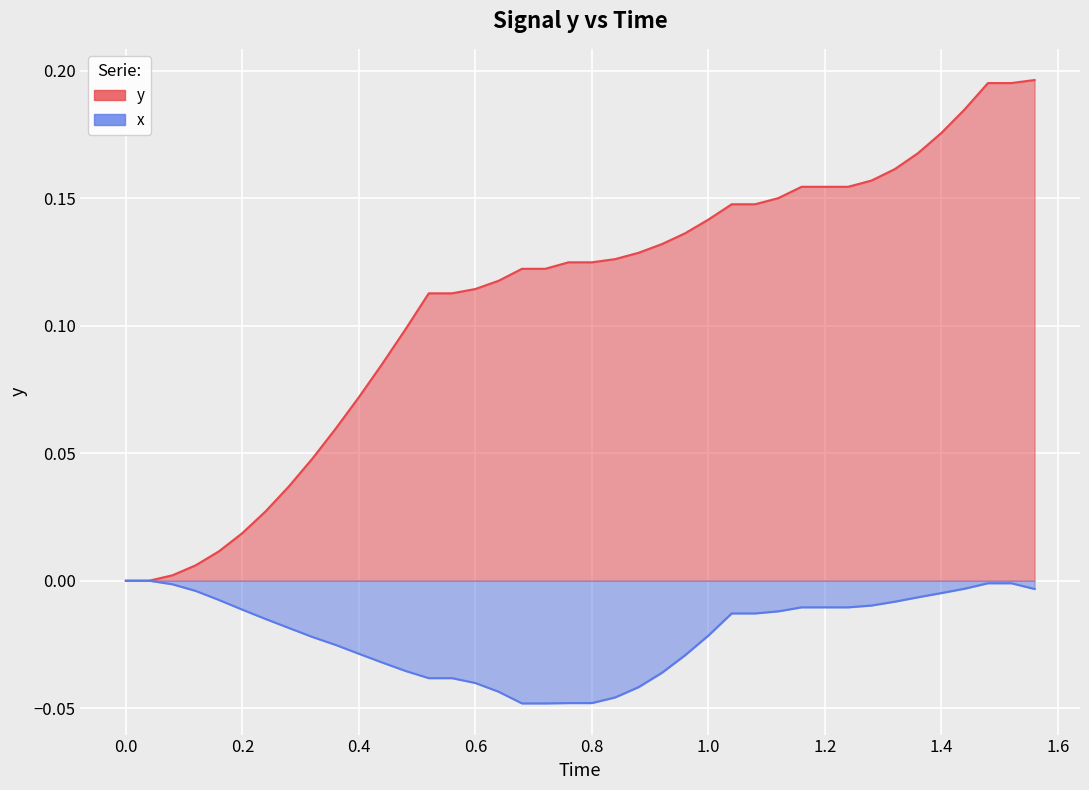

Rank the series by their average value, from highest to lowest.

y, x